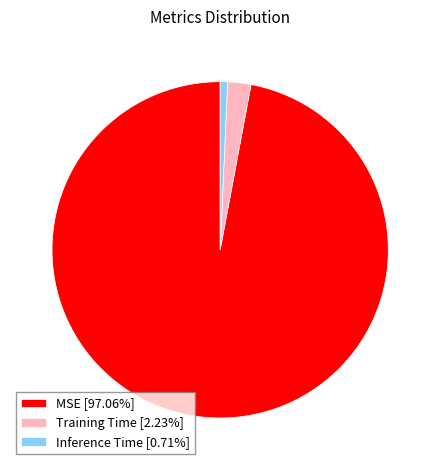

Is MSE [97.06%] the majority of the pie?

Yes